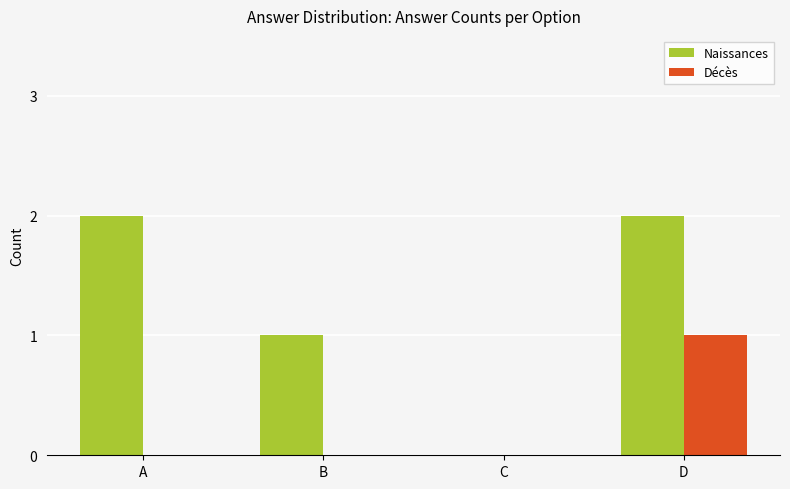

What is the highest value of the Décès series?

1